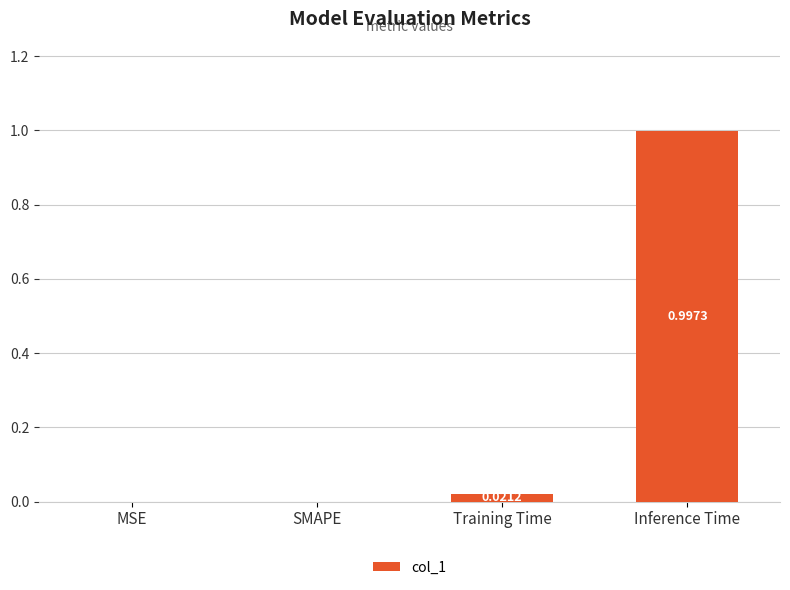

Between Inference Time and SMAPE, which is larger?

Inference Time